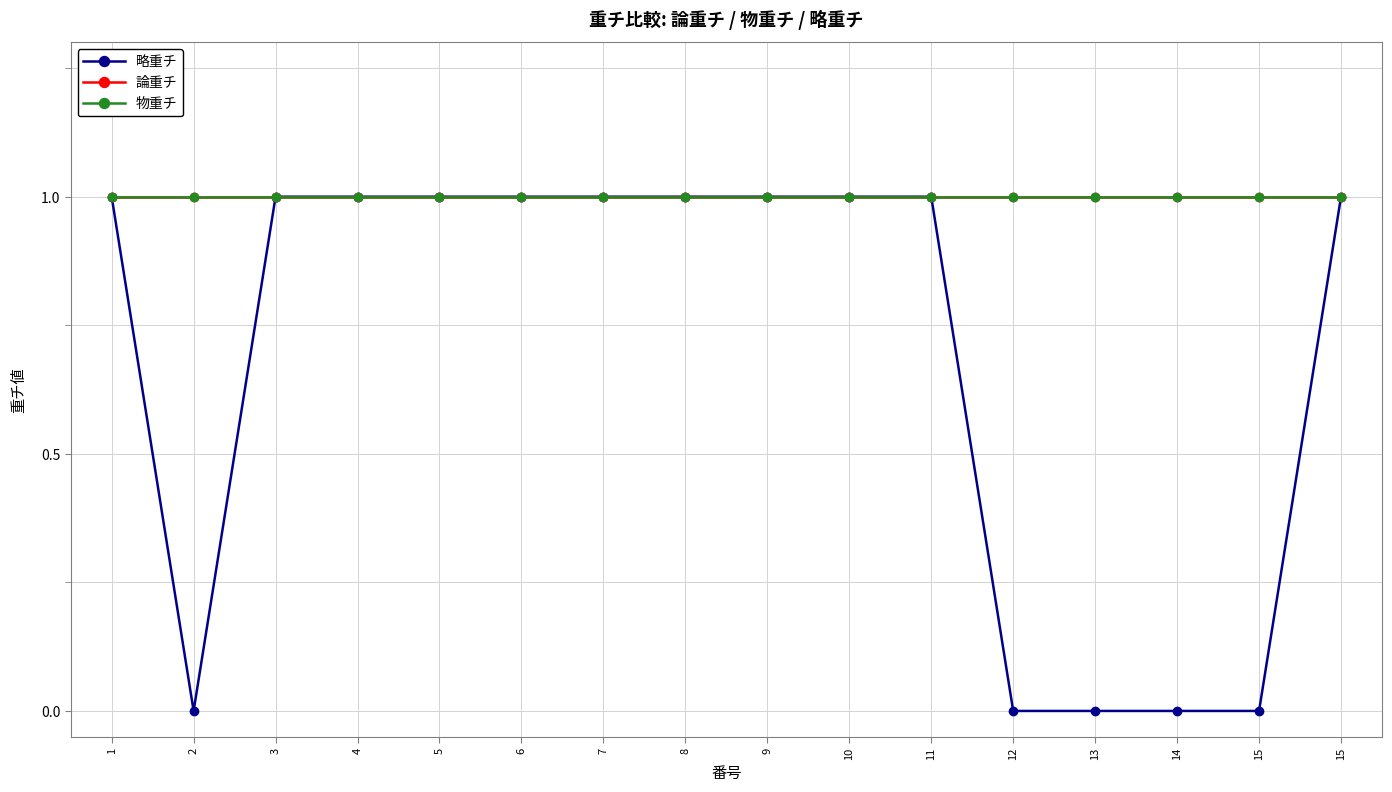

True or false: 略重チ and 物重チ cross at least once.

False